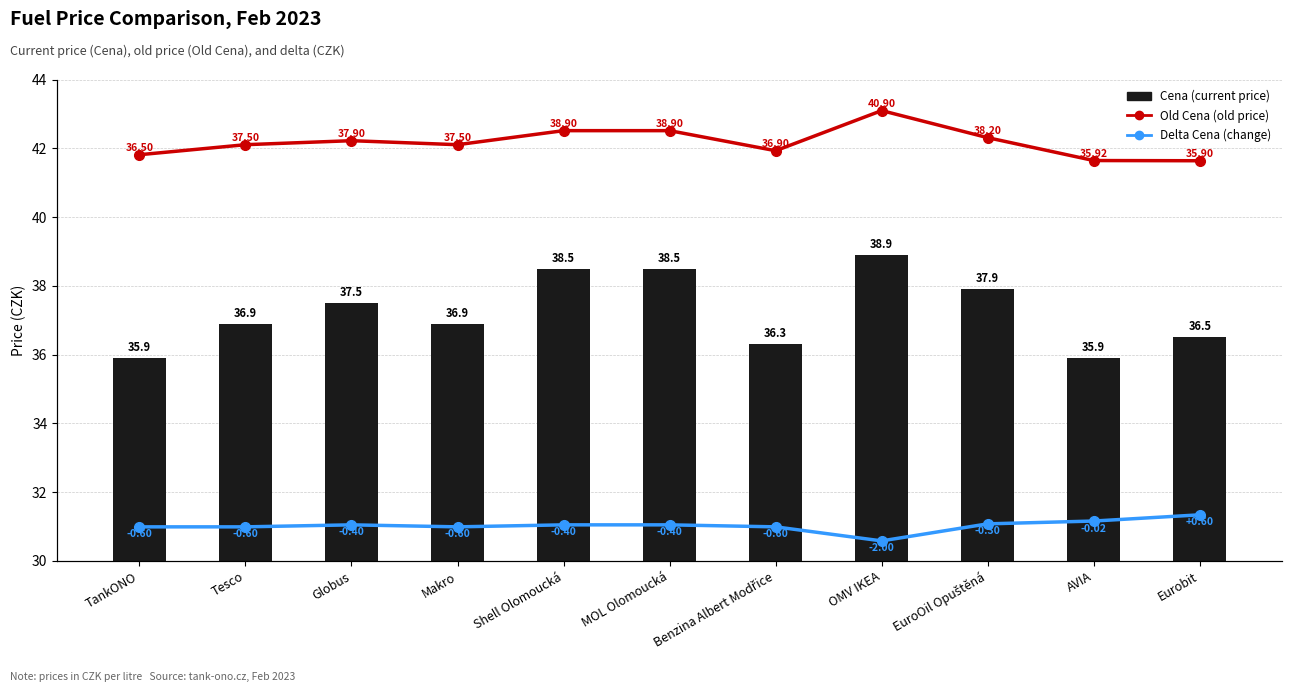

What is the maximum value for Cena (current price)?

38.9